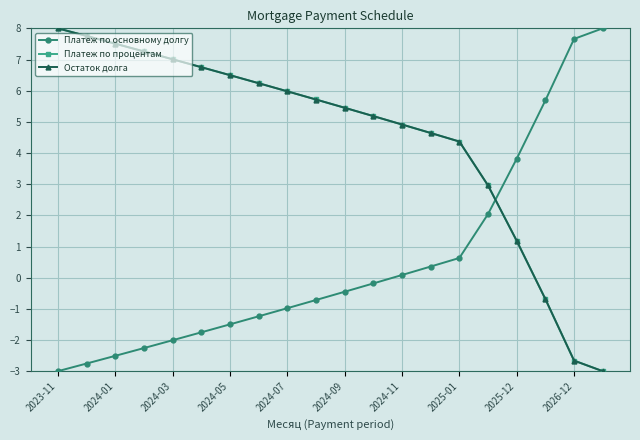

What are all the series names shown in the legend?

Платеж по основному долгу, Платеж по процентам, Остаток долга